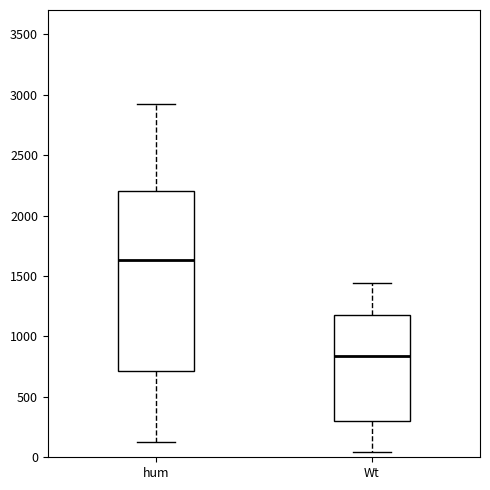

Reading left to right, read every box against the y-axis: the position of its median line, the range the box covers, and the ends of its whiskers. The values are not printed on the chart, so give them approximately, as read against the axis.

hum: median 1650, box 700 to 2200, whiskers 100 to 2900
Wt: median 850, box 300 to 1150, whiskers 50 to 1450